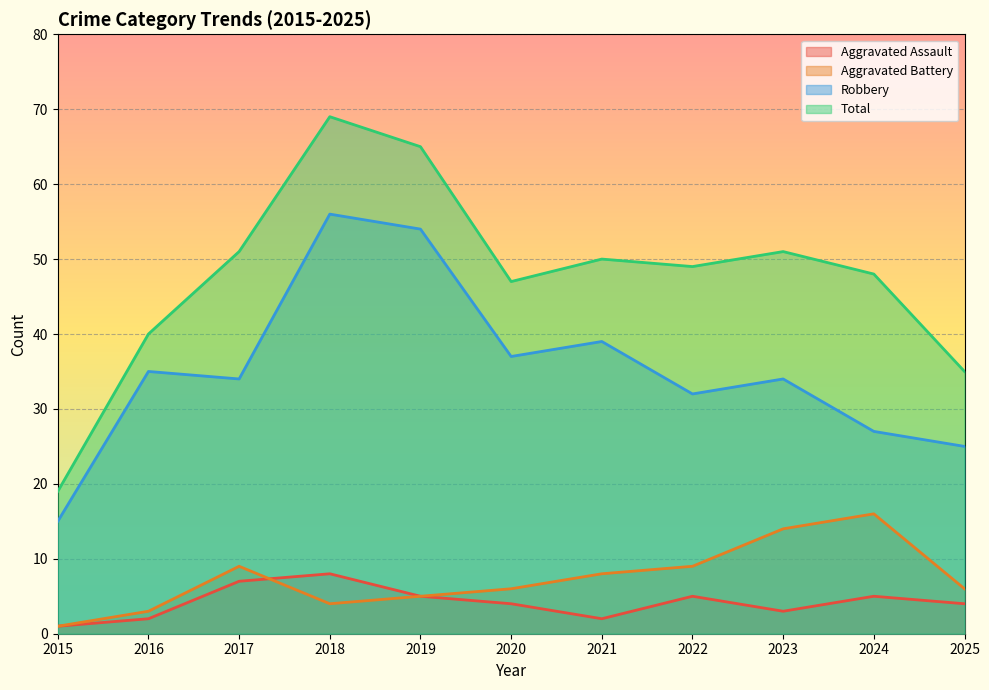

What are all the series names shown in the legend?

Aggravated Assault, Aggravated Battery, Robbery, Total